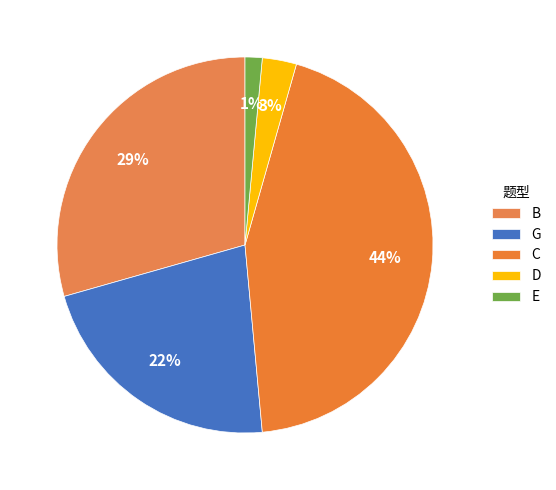

To the nearest percent, what is the combined percentage of D and C?

47%